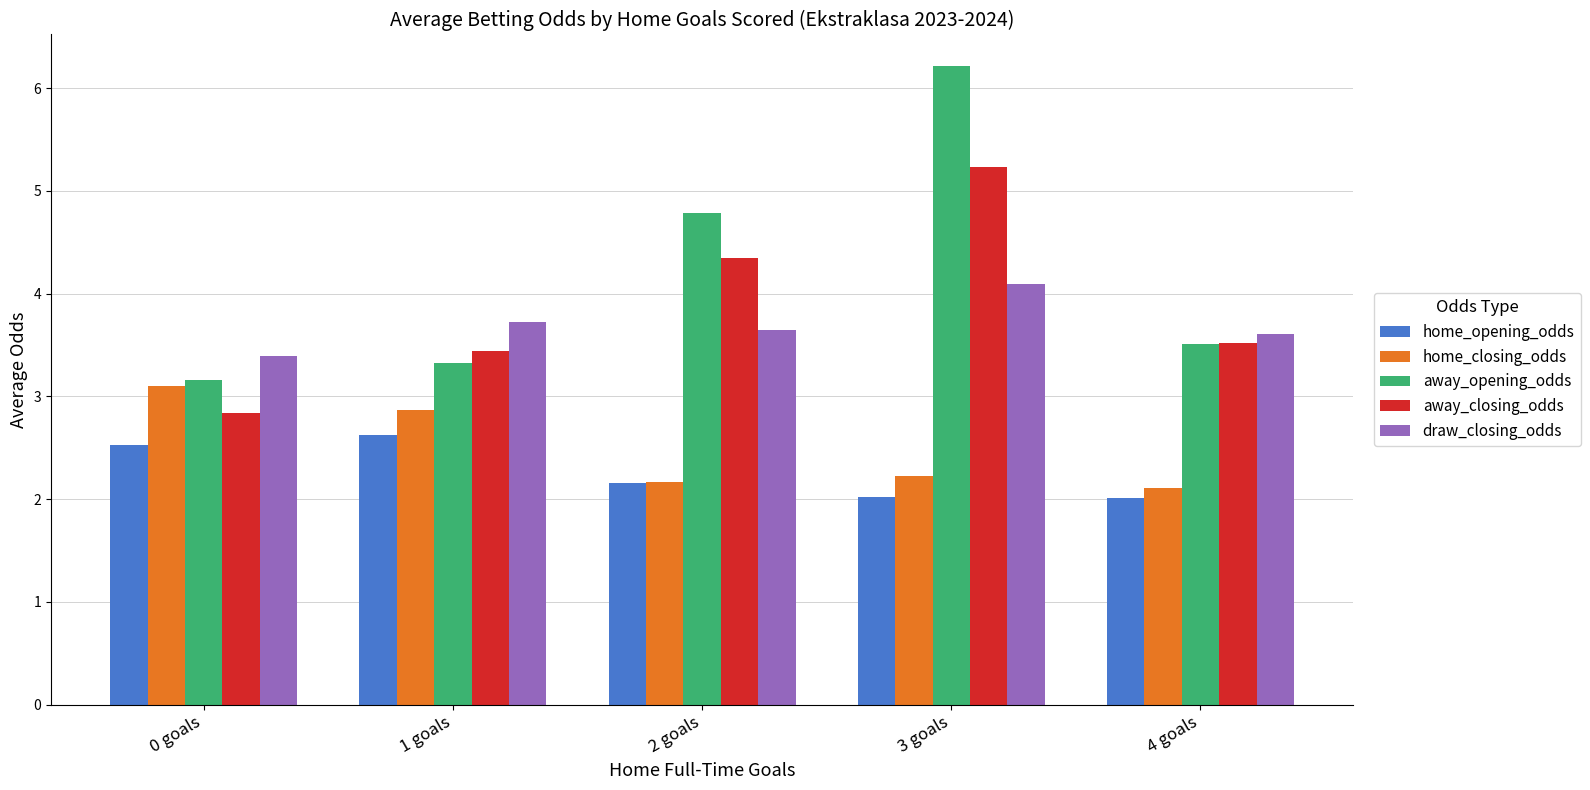

At which label does draw_closing_odds reach its peak?

3 goals